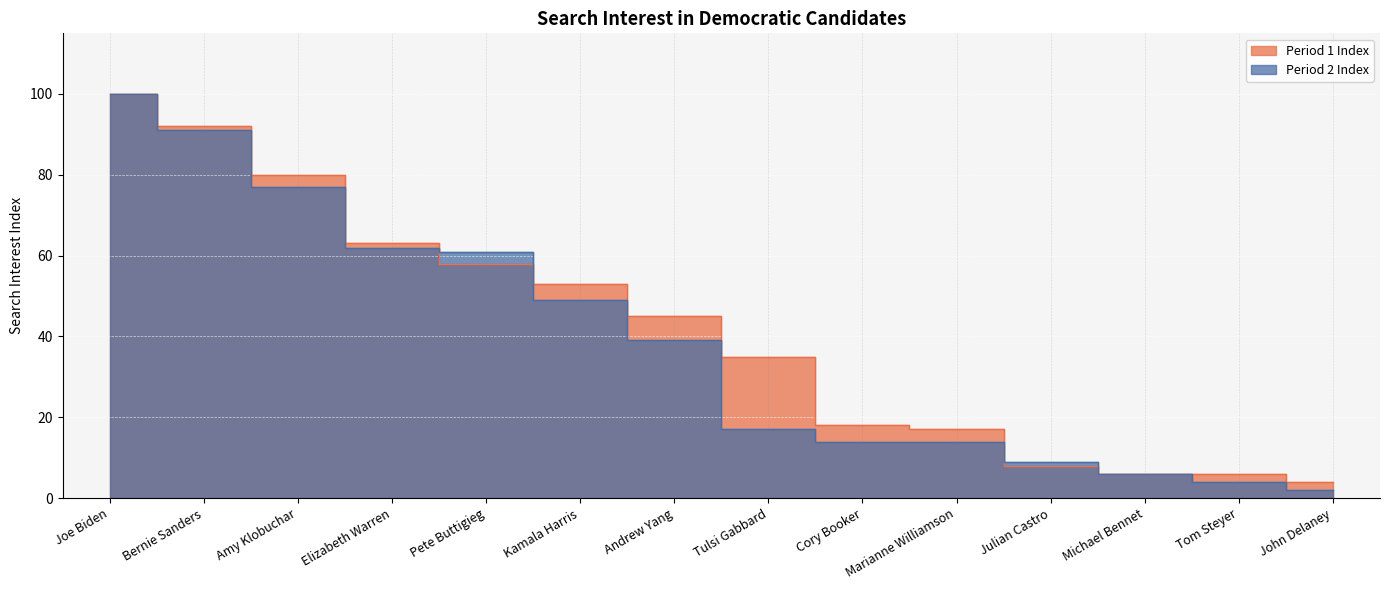

At which category is the sum across all series the highest?

Joe Biden